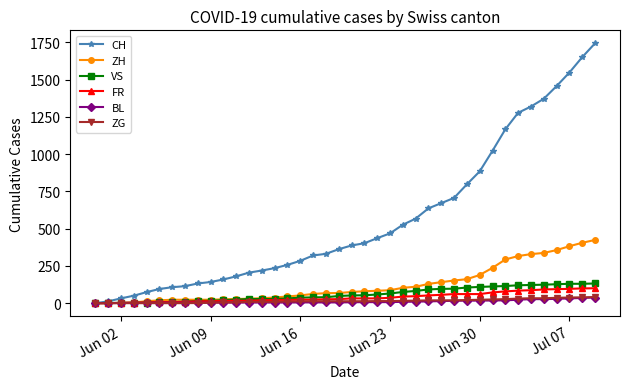

Which series has the largest total across all categories?

CH